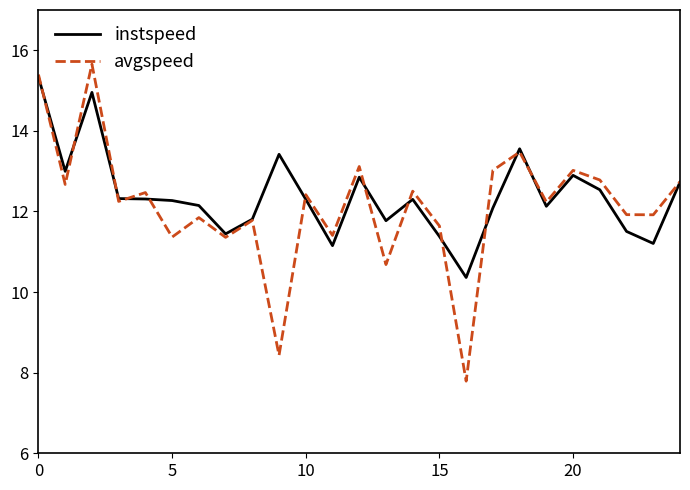

What are all the series names shown in the legend?

instspeed, avgspeed